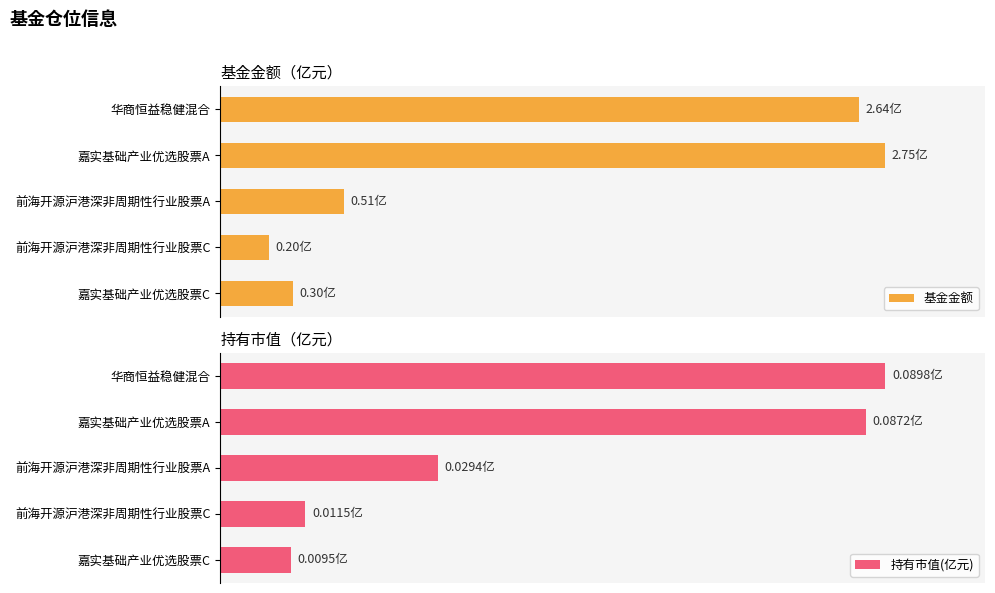

What is the value of the 持有市值(亿元) bar at the 4th from the left?

0.1